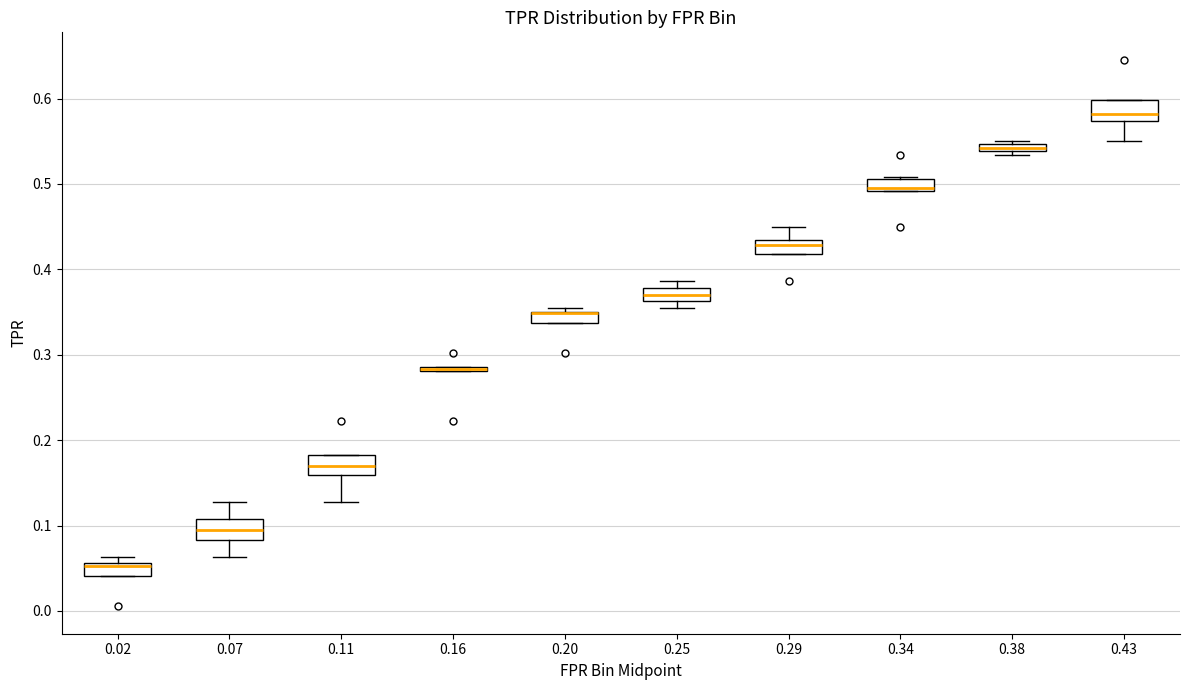

Where is the upper edge of the box at x = 0.25 on the y-axis? The values are not printed on the chart, so give them approximately, as read against the axis.

0.38